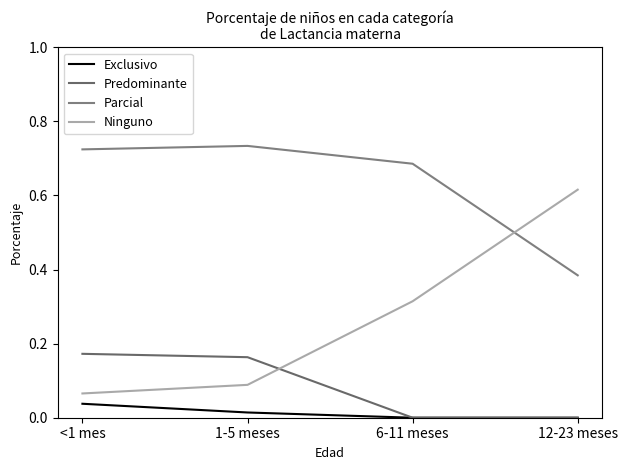

List the labels in order of Ninguno value, smallest first.

<1 mes, 1-5 meses, 6-11 meses, 12-23 meses